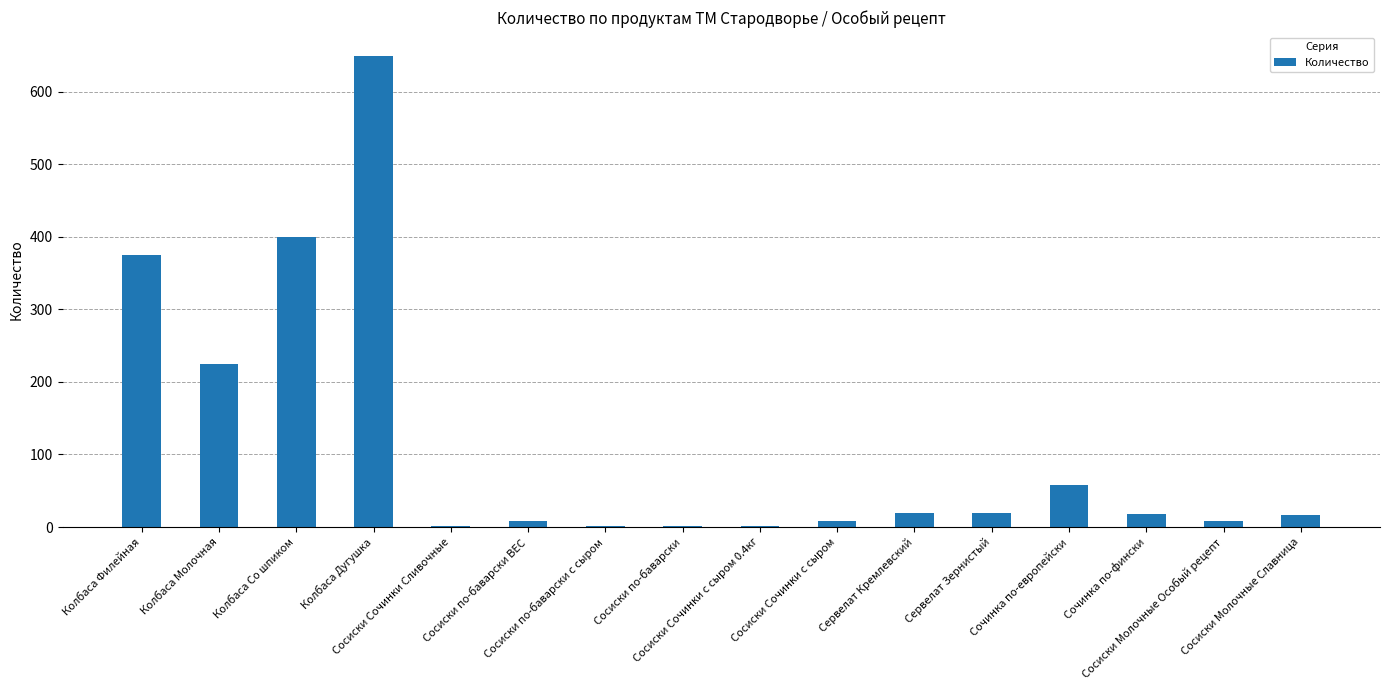

What is the greatest value displayed?

650.0